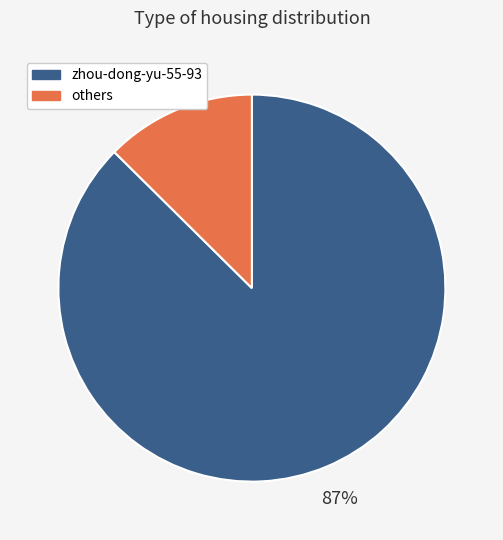

Is the sum of zhou-dong-yu-55-93 and others greater than half?

Yes